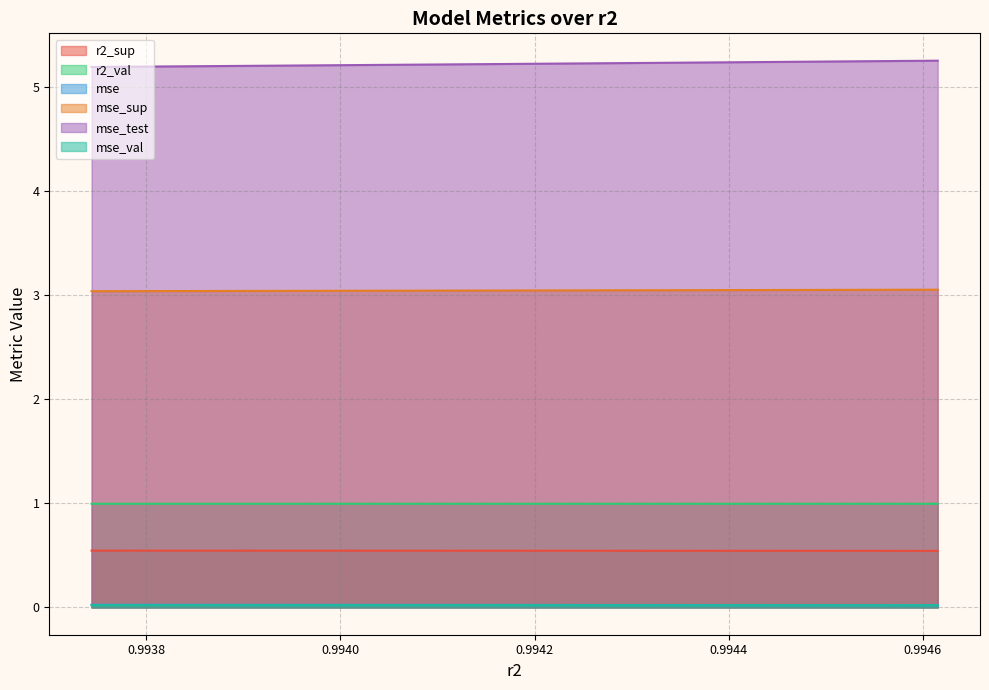

At how many categories does at least one series exceed 4?

10